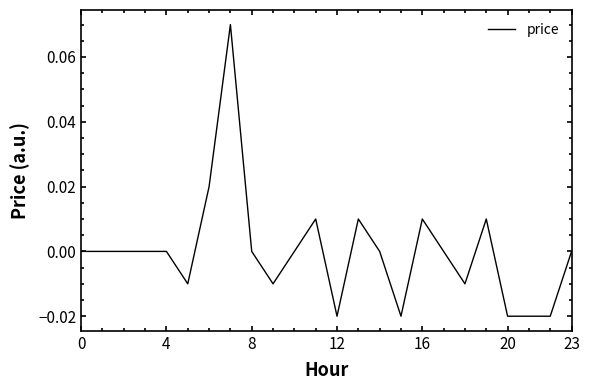

What is the difference between the maximum and minimum values?

0.1